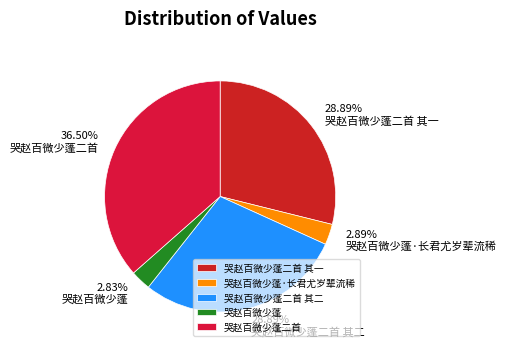

To the nearest percent, what is the difference between the largest and smallest slice percentages?

34%